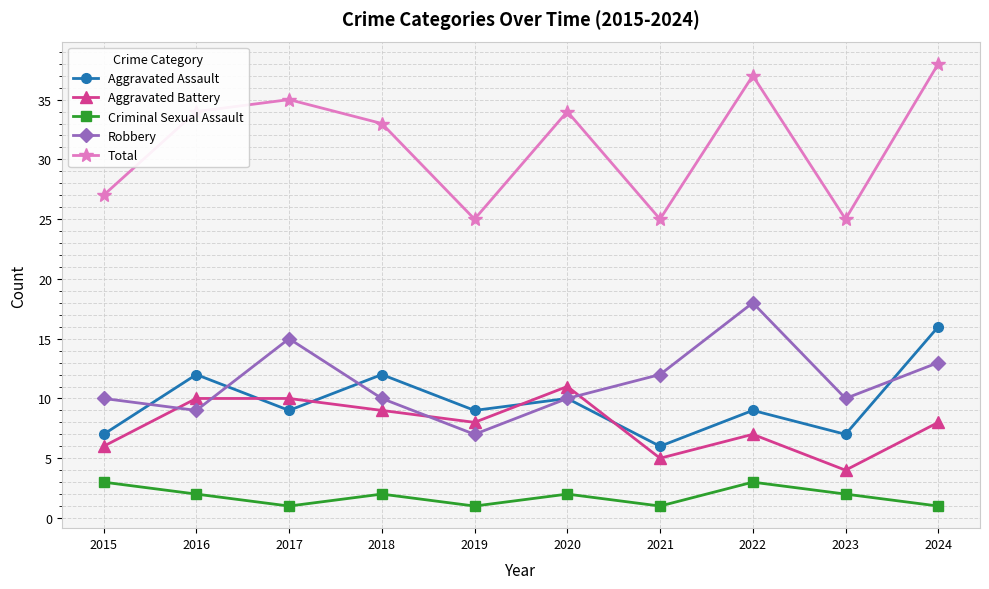

True or false: Aggravated Battery and Total cross at least once.

False